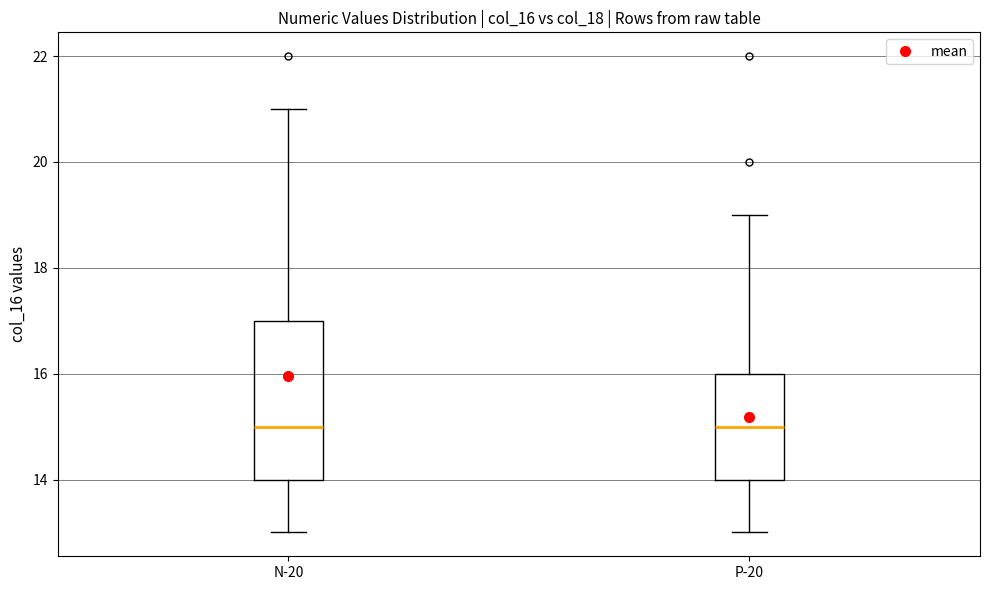

Where does the upper whisker of the box for N-20 end on the y-axis? The values are not printed on the chart, so give them approximately, as read against the axis.

21